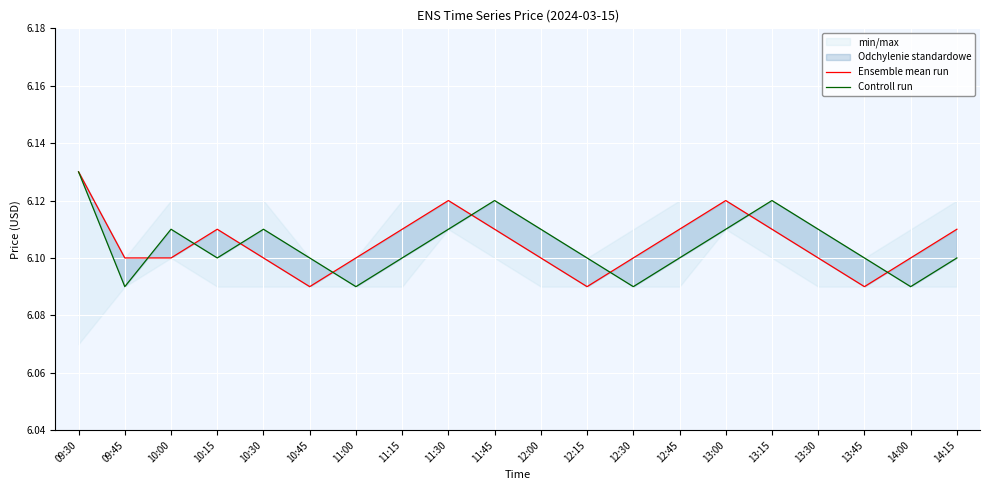

What is the minimum value shown in the chart?

6.1